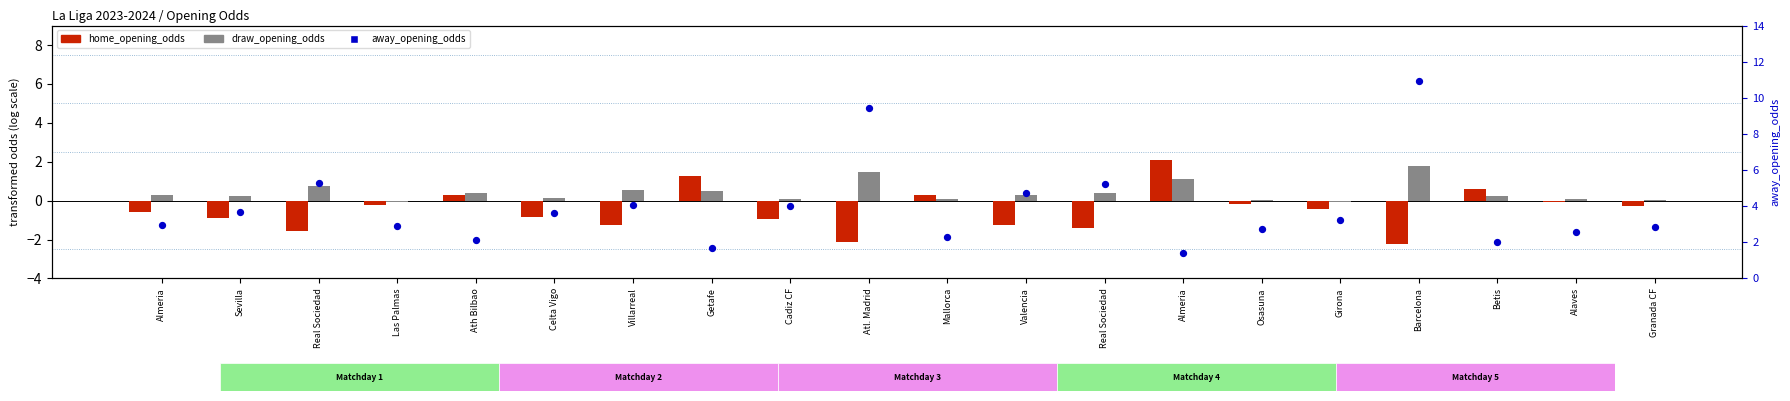

What is the total value across all series at Cadiz CF?

3.2